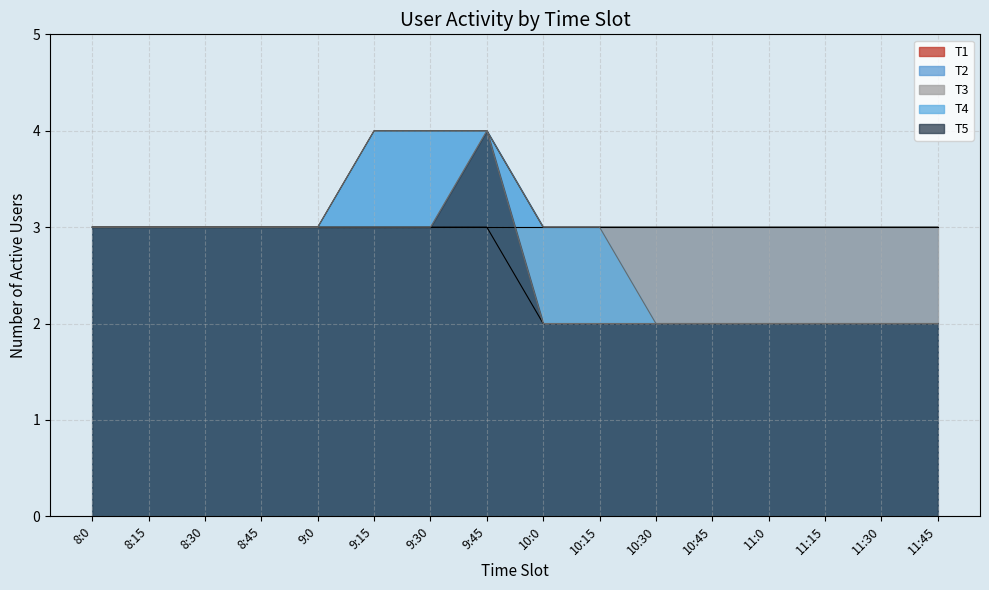

What is the highest value of the T1 series?

3